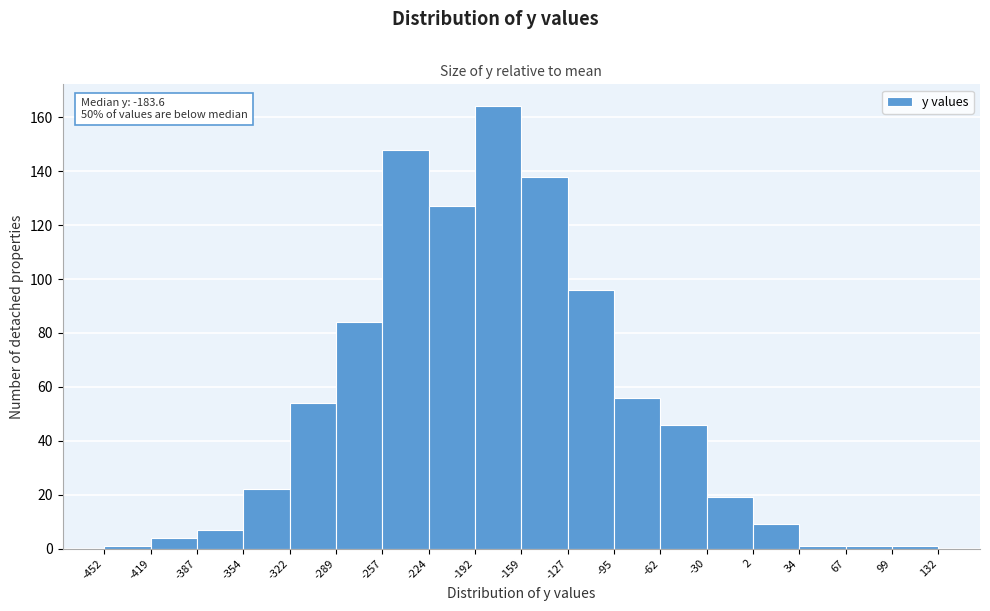

Over which range of the x-axis is the bar tallest?

-192 to -159